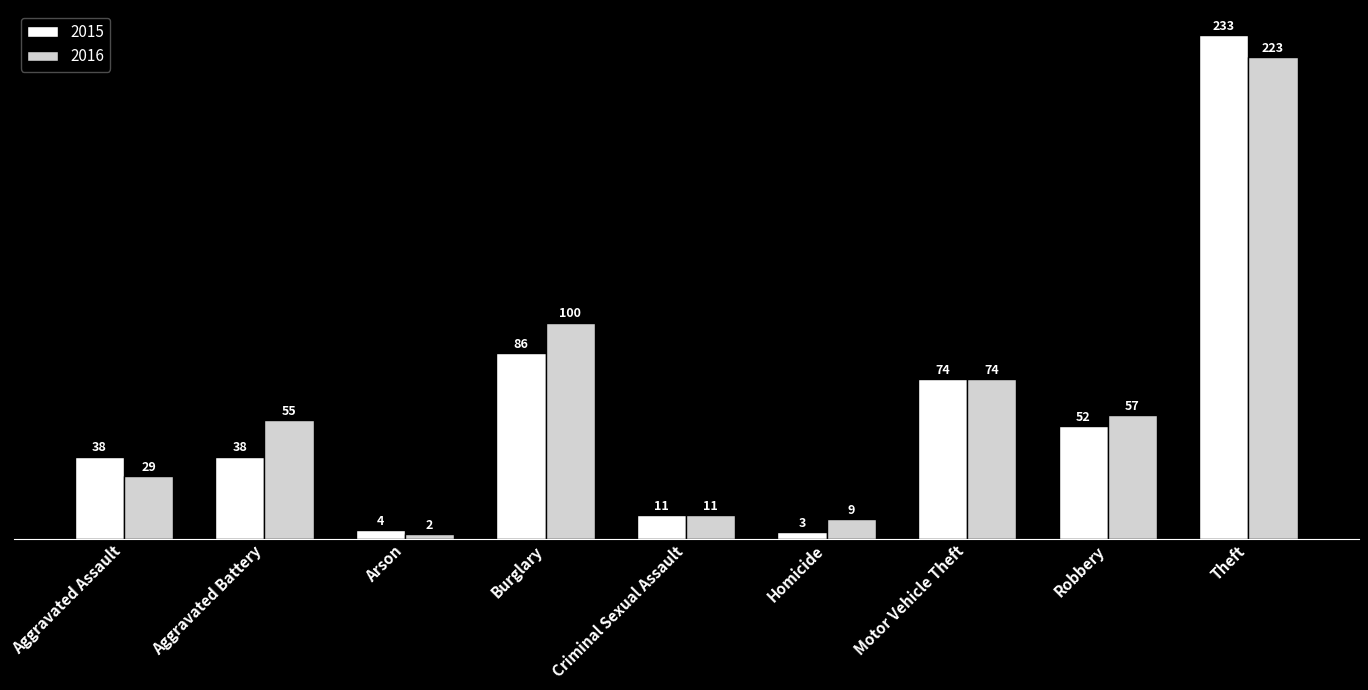

What is the lowest value of the 2016 series?

2